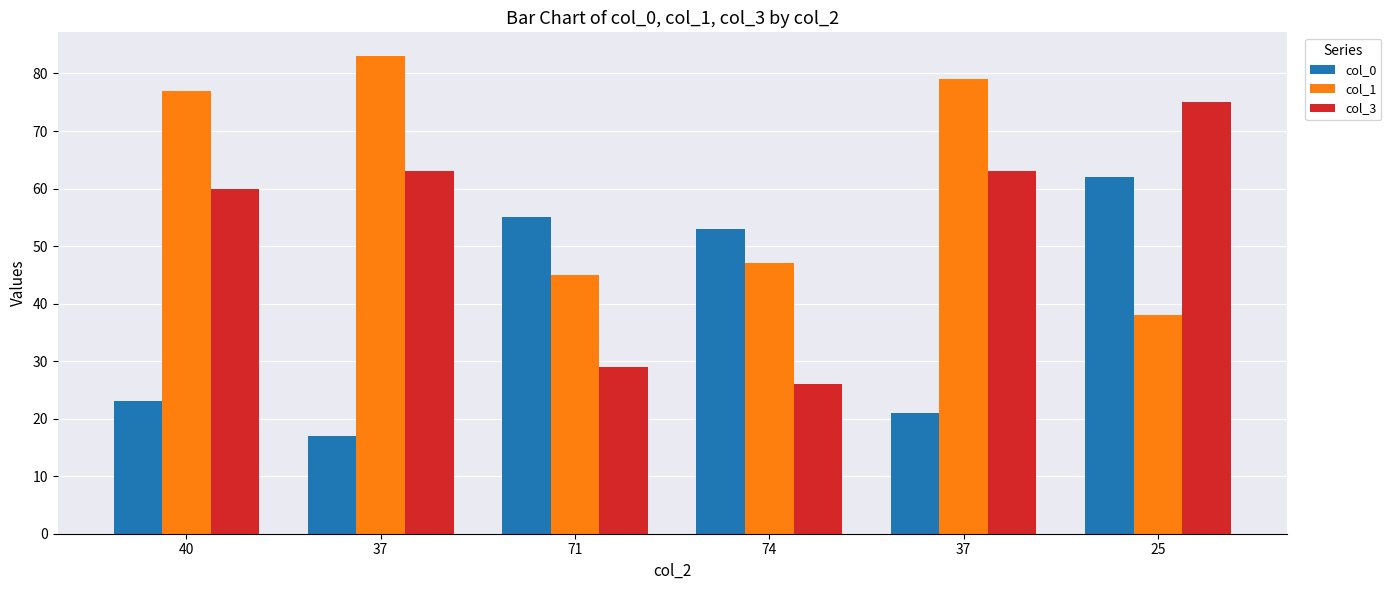

What are all the series names shown in the legend?

col_0, col_1, col_3